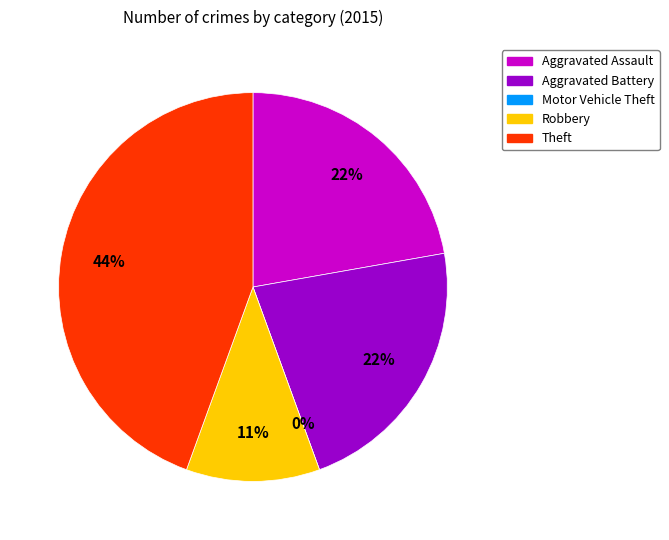

Is there any slice that represents more than half of the pie?

No